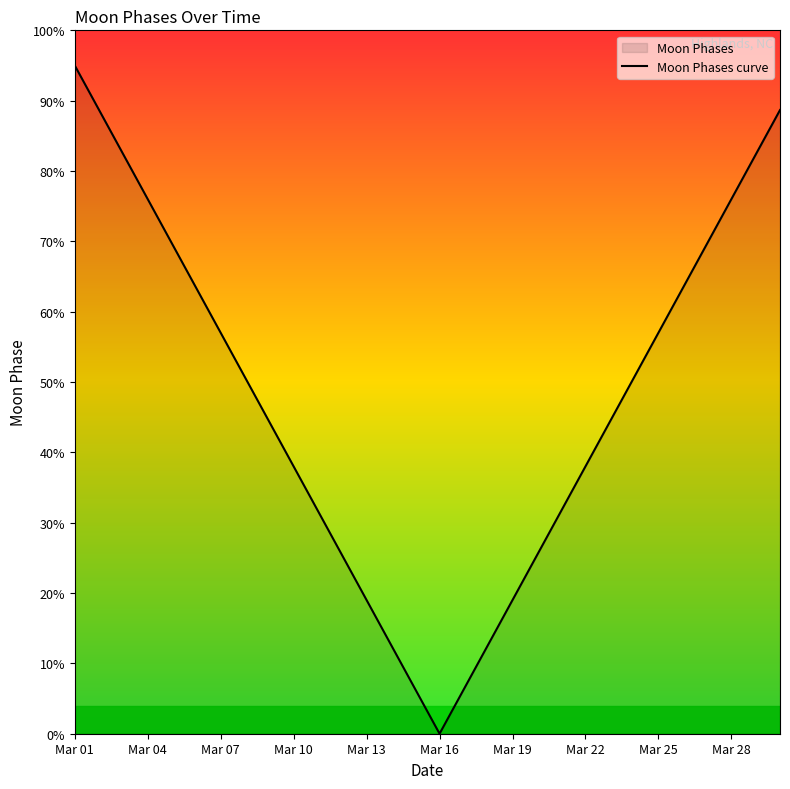

Reading right to left, extract all data points from this chart.

88.7	82.3	76.0	69.7	63.3	57.0	50.7	44.3	38.0	31.7	25.3	19.0	12.7	6.3	0.0	6.3	12.7	19.0	25.3	31.7	38.0	44.3	50.7	57.0	63.3	69.7	76.0	82.3	88.7	95.0